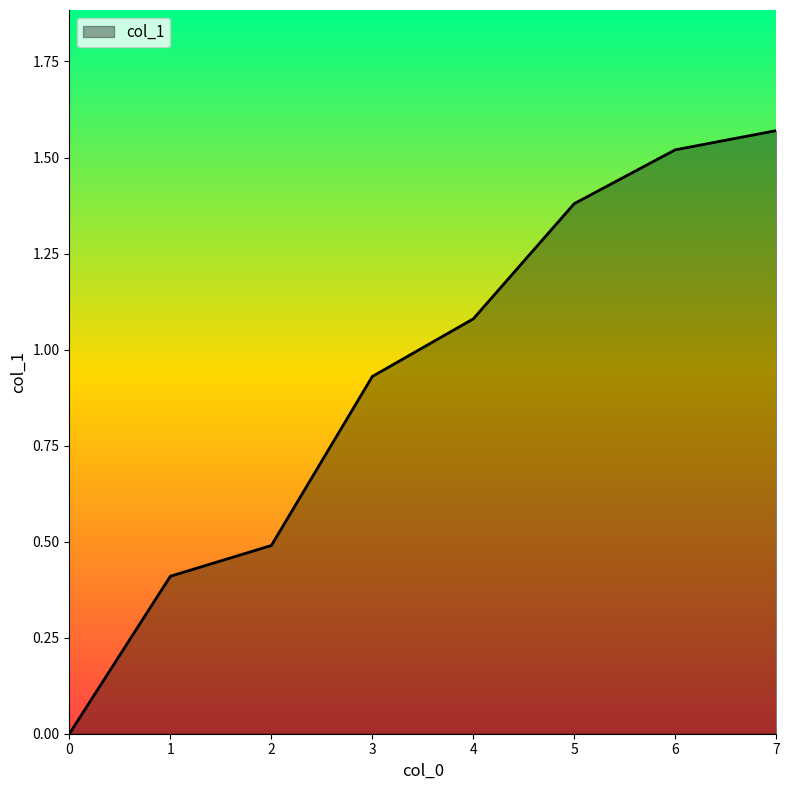

List the labels in order of value, smallest first.

0, 1, 2, 3, 4, 5, 6, 7